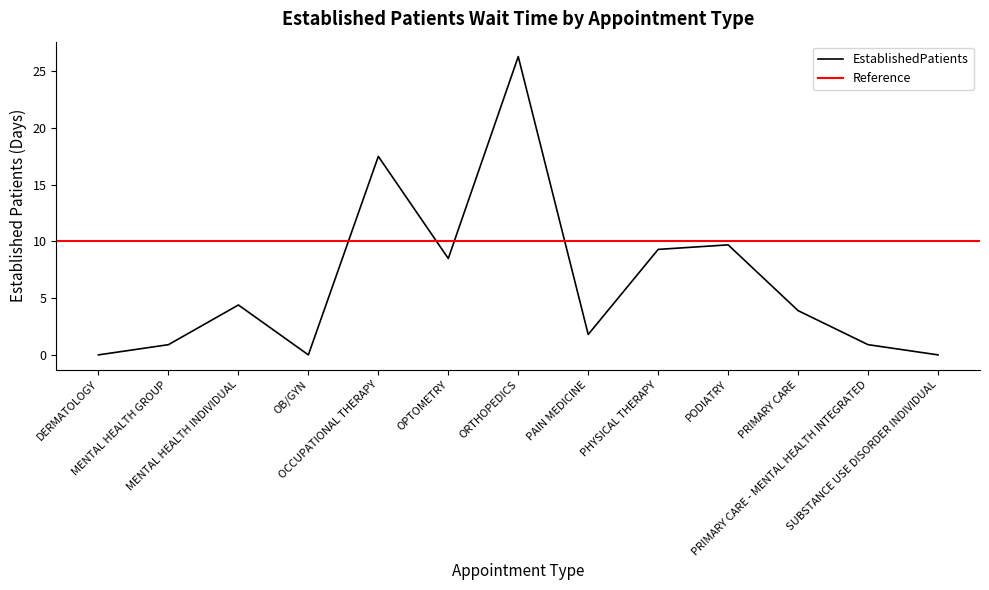

What is the sum of the values at PAIN MEDICINE and PRIMARY CARE - MENTAL HEALTH INTEGRATED?

2.7